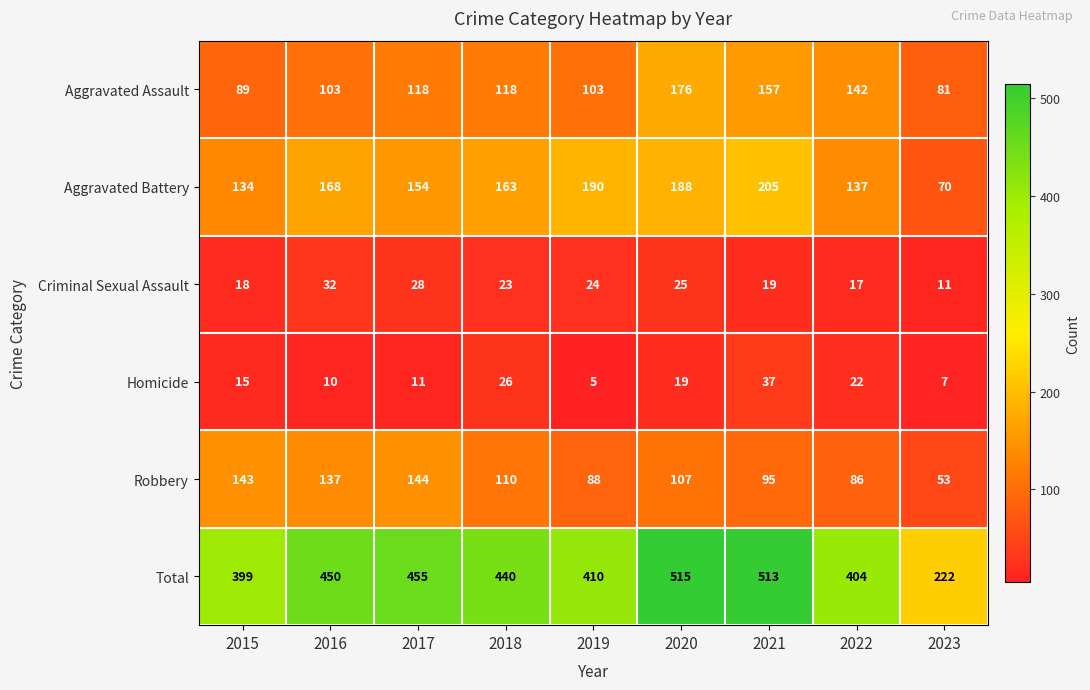

What is the minimum value for Aggravated Assault?

81